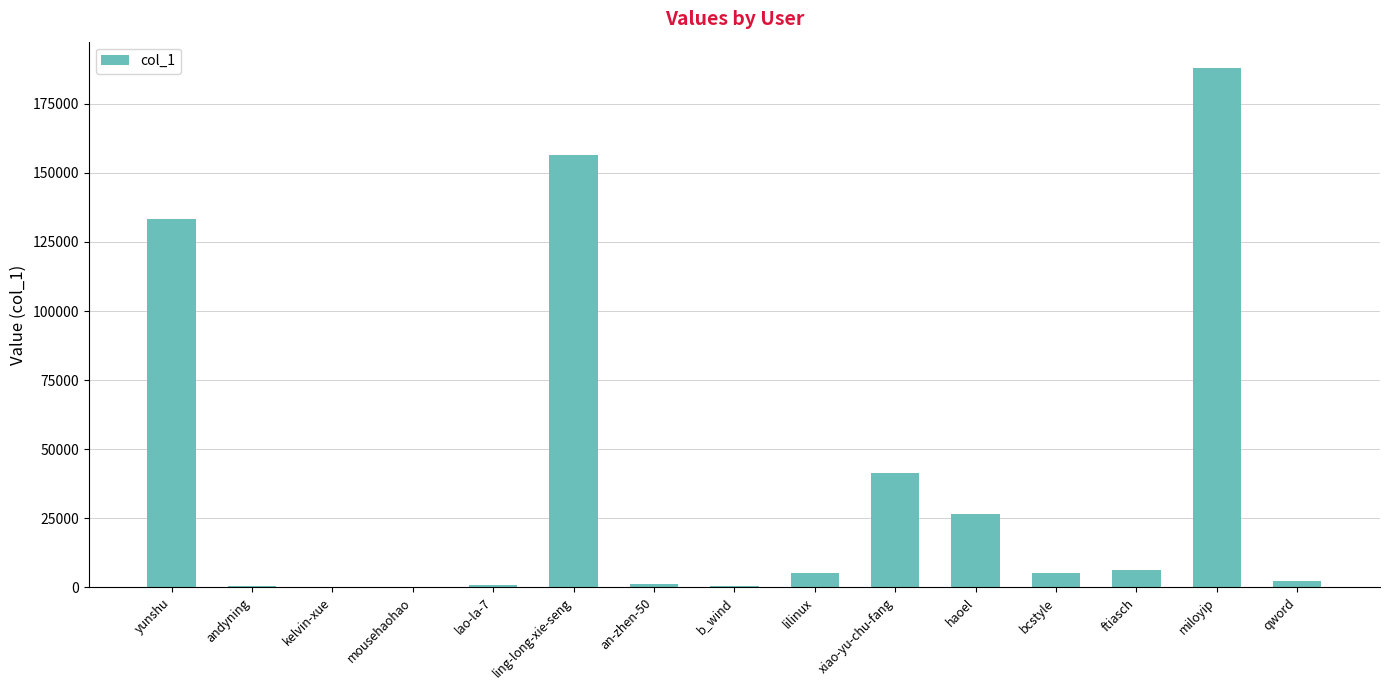

Which has a higher value, ling-long-xie-seng or miloyip?

miloyip